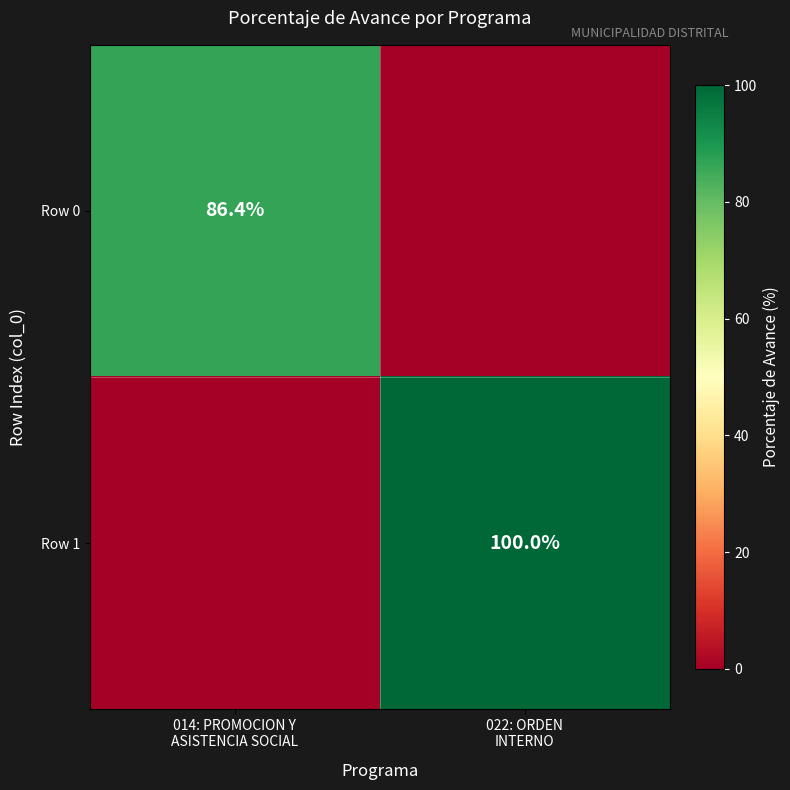

At which category is the sum across all series the highest?

022: ORDEN
INTERNO